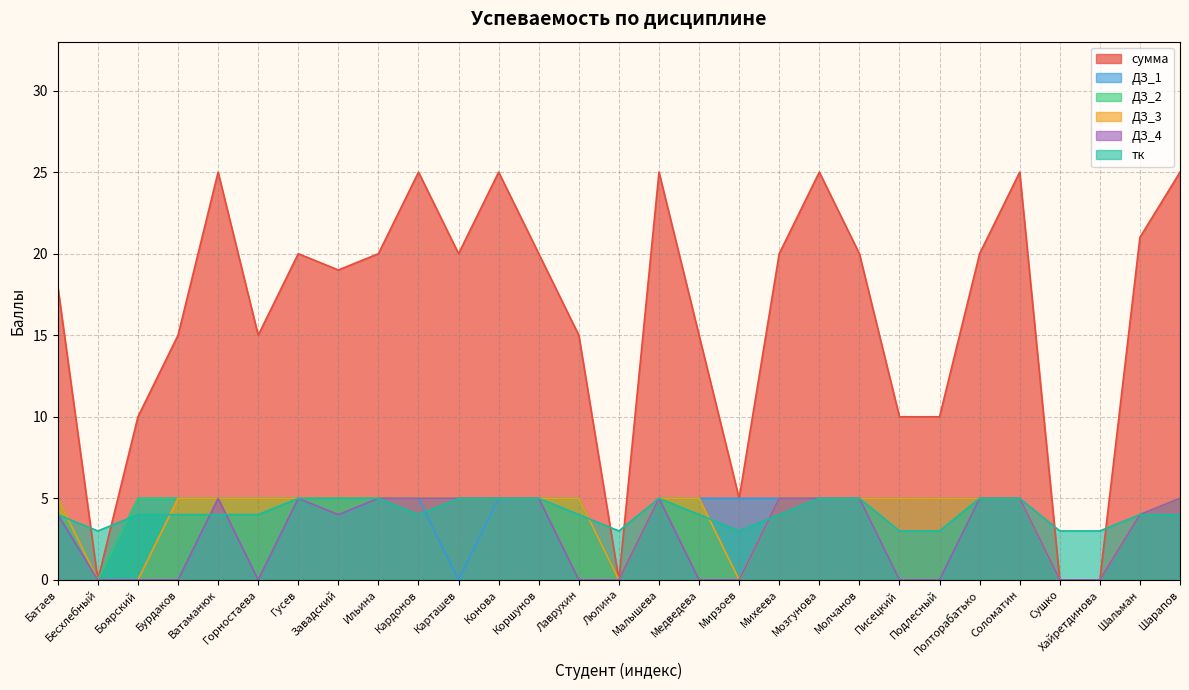

Between Конова and Боярский, which is larger?

Конова